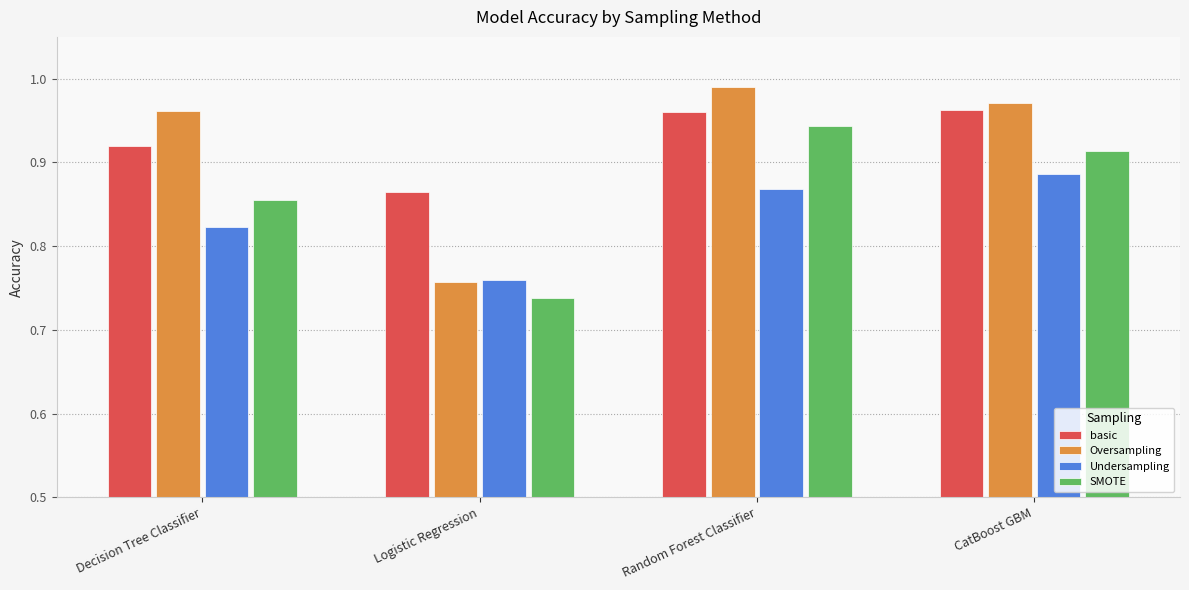

What is the difference between the highest and lowest values at CatBoost GBM?

0.1